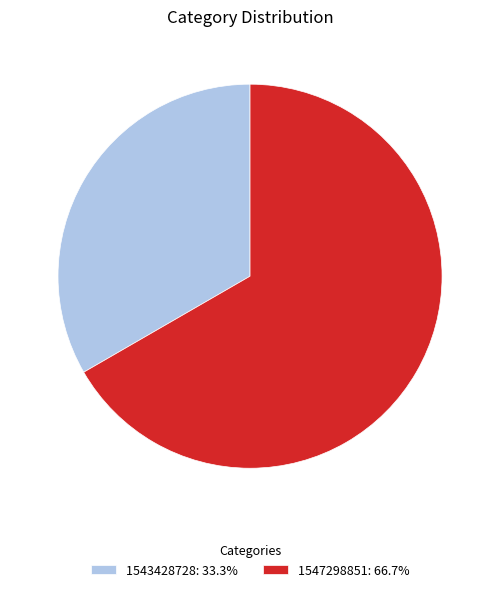

Is there a majority slice in this chart?

Yes